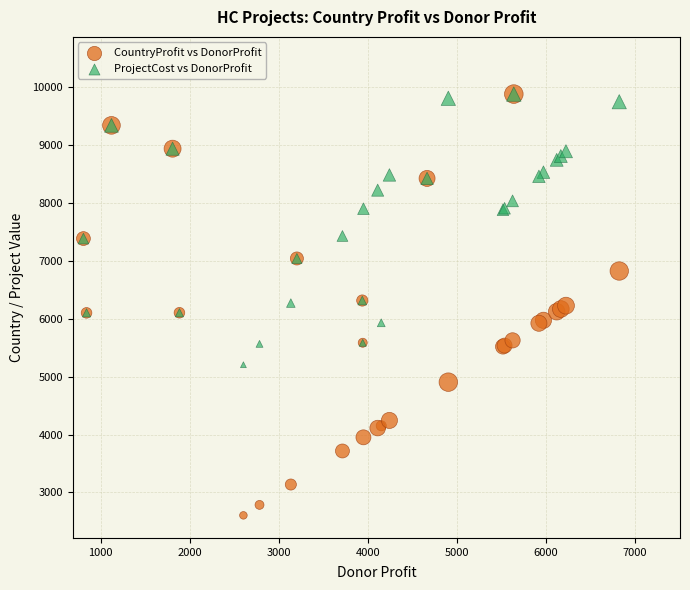

What are all the series names shown in the legend?

CountryProfit vs DonorProfit, ProjectCost vs DonorProfit